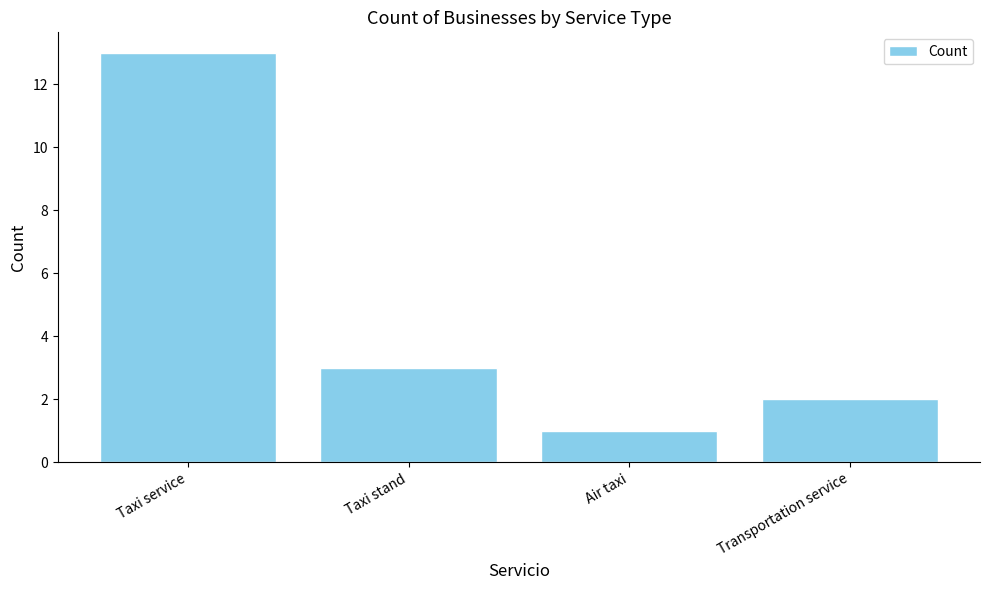

What position from the right is Transportation service?

1